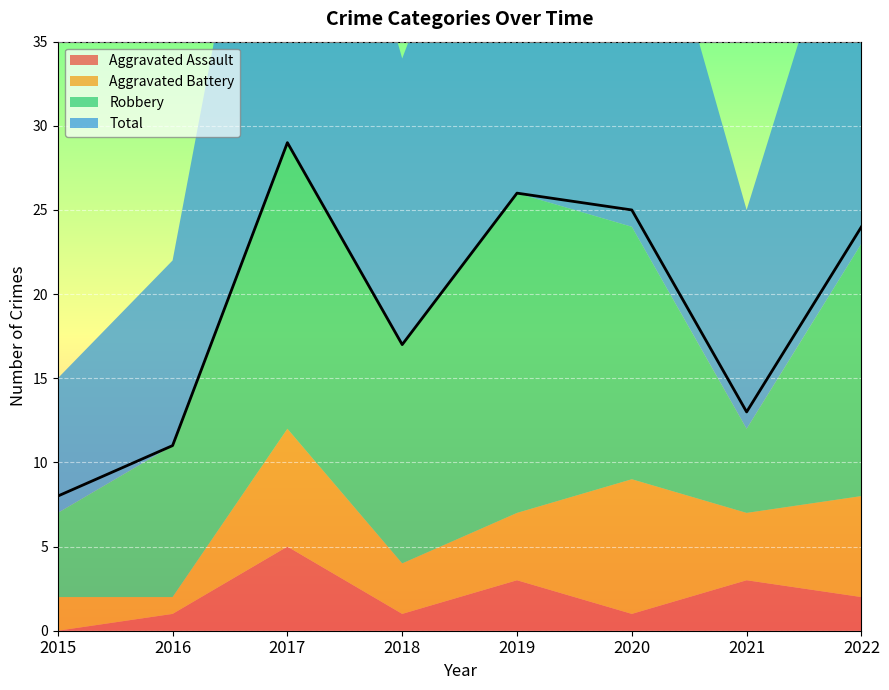

Reading left to right, list all the values displayed in this chart.

Aggravated Assault: 2015=0	2016=1	2017=5	2018=1	2019=3	2020=1	2021=3	2022=2
Aggravated Battery: 2015=2	2016=1	2017=7	2018=3	2019=4	2020=8	2021=4	2022=6
Robbery: 2015=5	2016=9	2017=17	2018=13	2019=19	2020=15	2021=5	2022=15
Total: 2015=8	2016=11	2017=29	2018=17	2019=26	2020=25	2021=13	2022=24